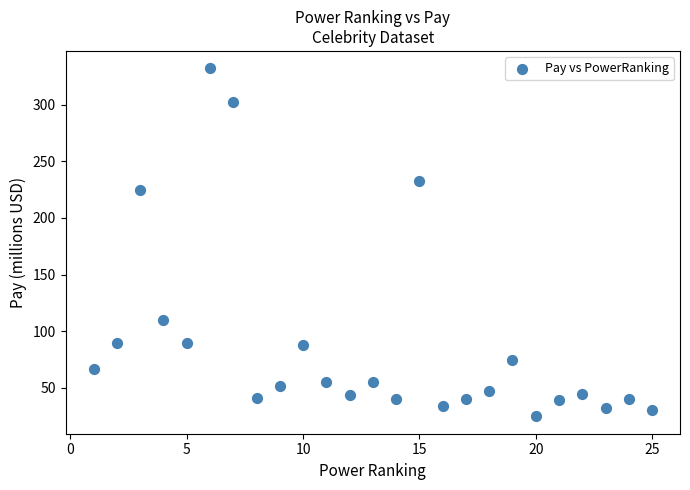

What Y value in the scatter plot is closest to 178?

225